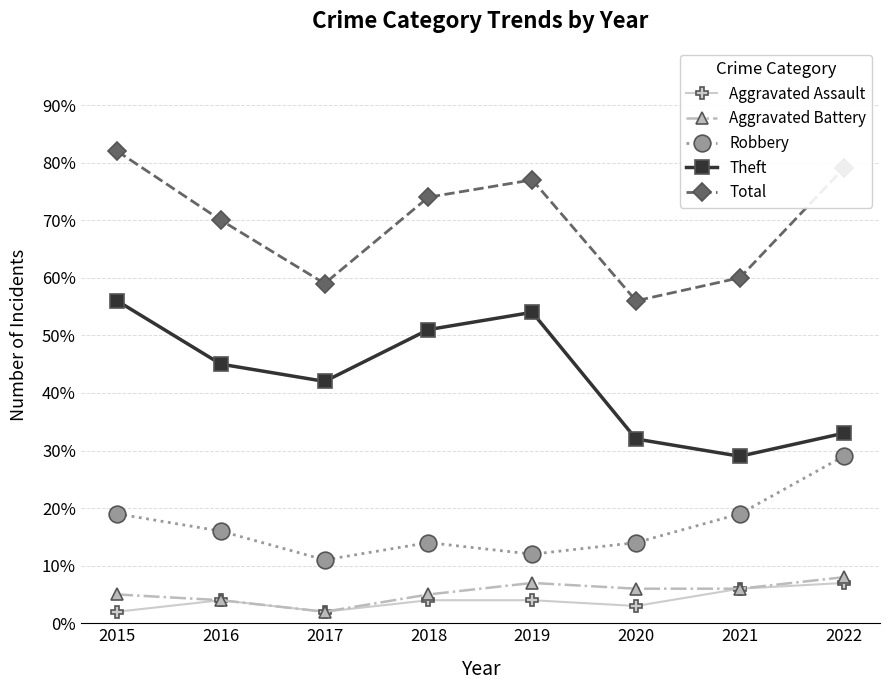

Where is Total nearest to the value 69?

2016